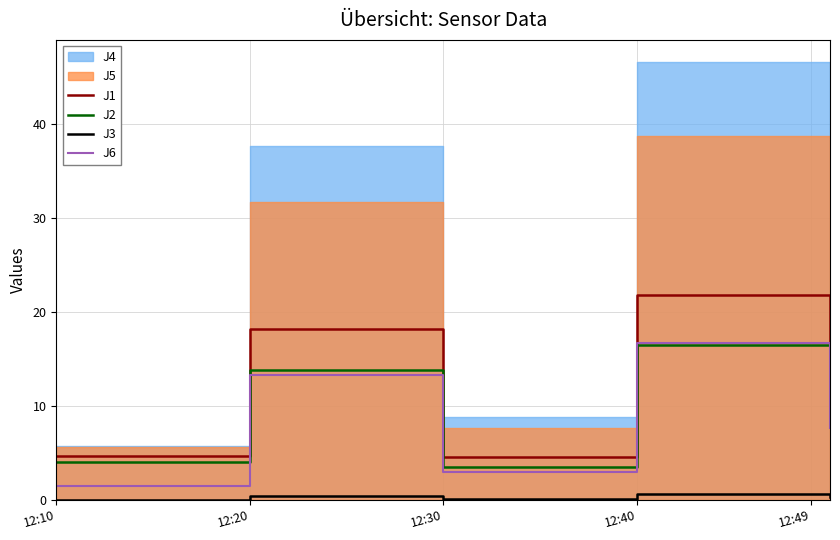

What is the maximum value for J6?

16.7